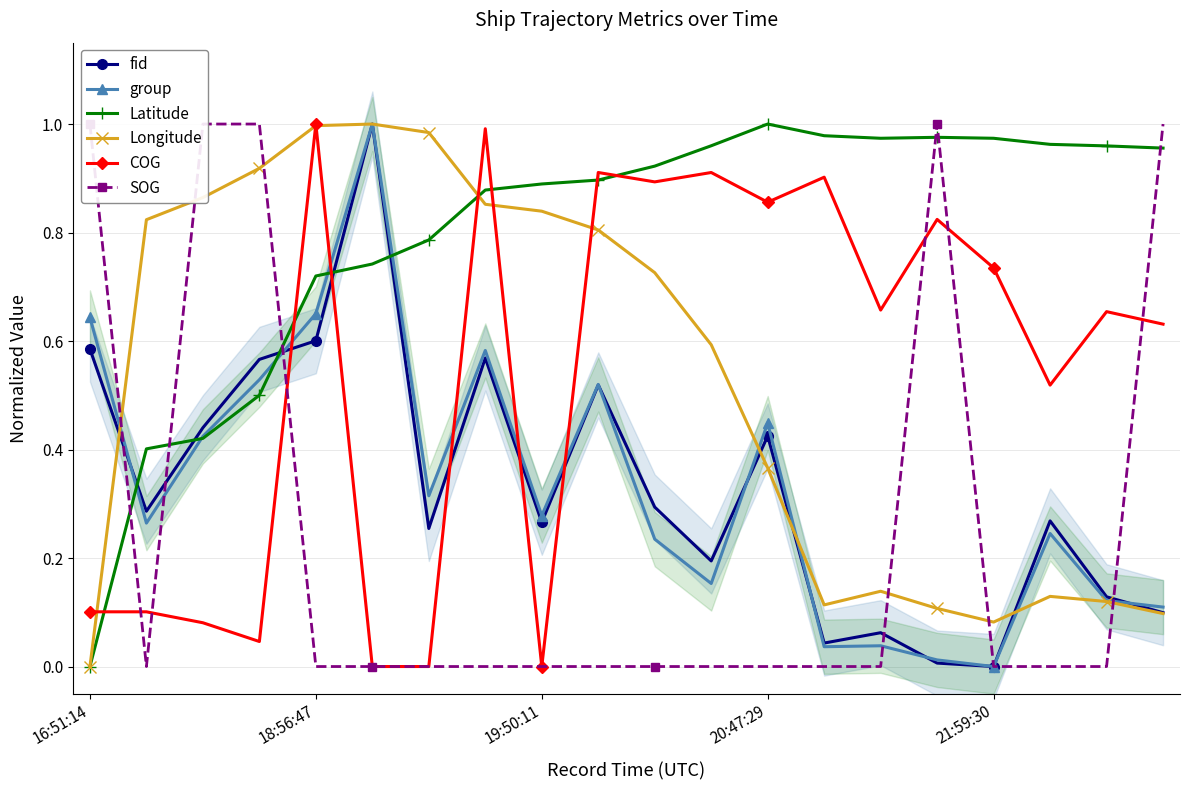

True or false: group and COG cross at least once.

True